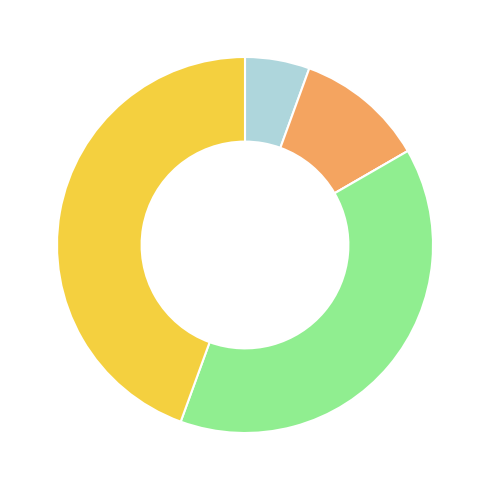

Is there any slice that represents more than half of the pie?

No